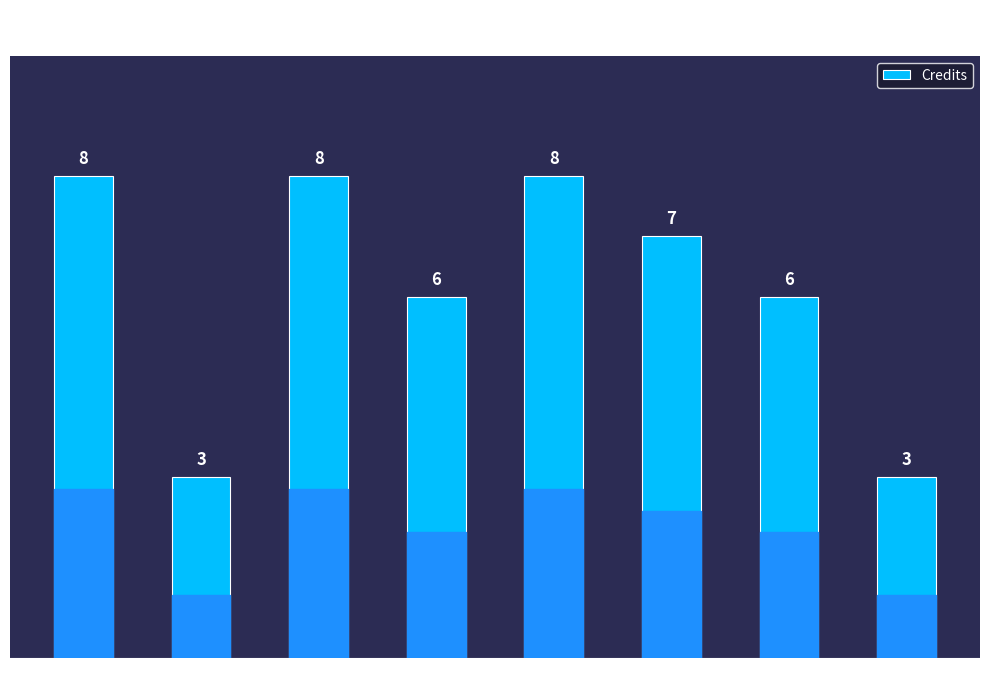

What is the label of the 4th bar from the right?

MA101